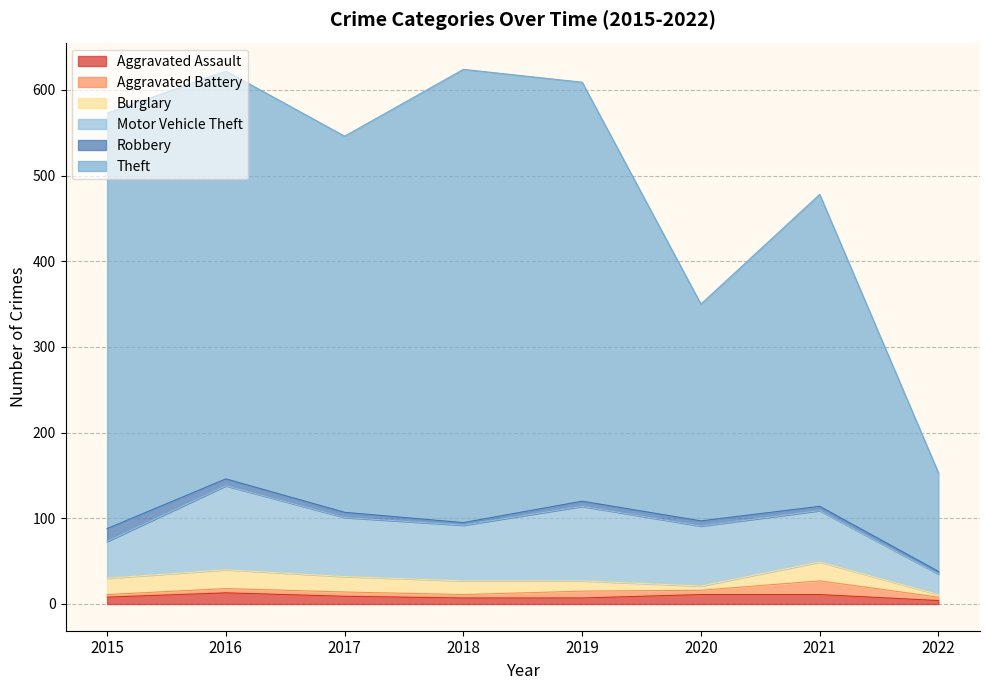

How many values in the Motor Vehicle Theft series exceed 69?

3